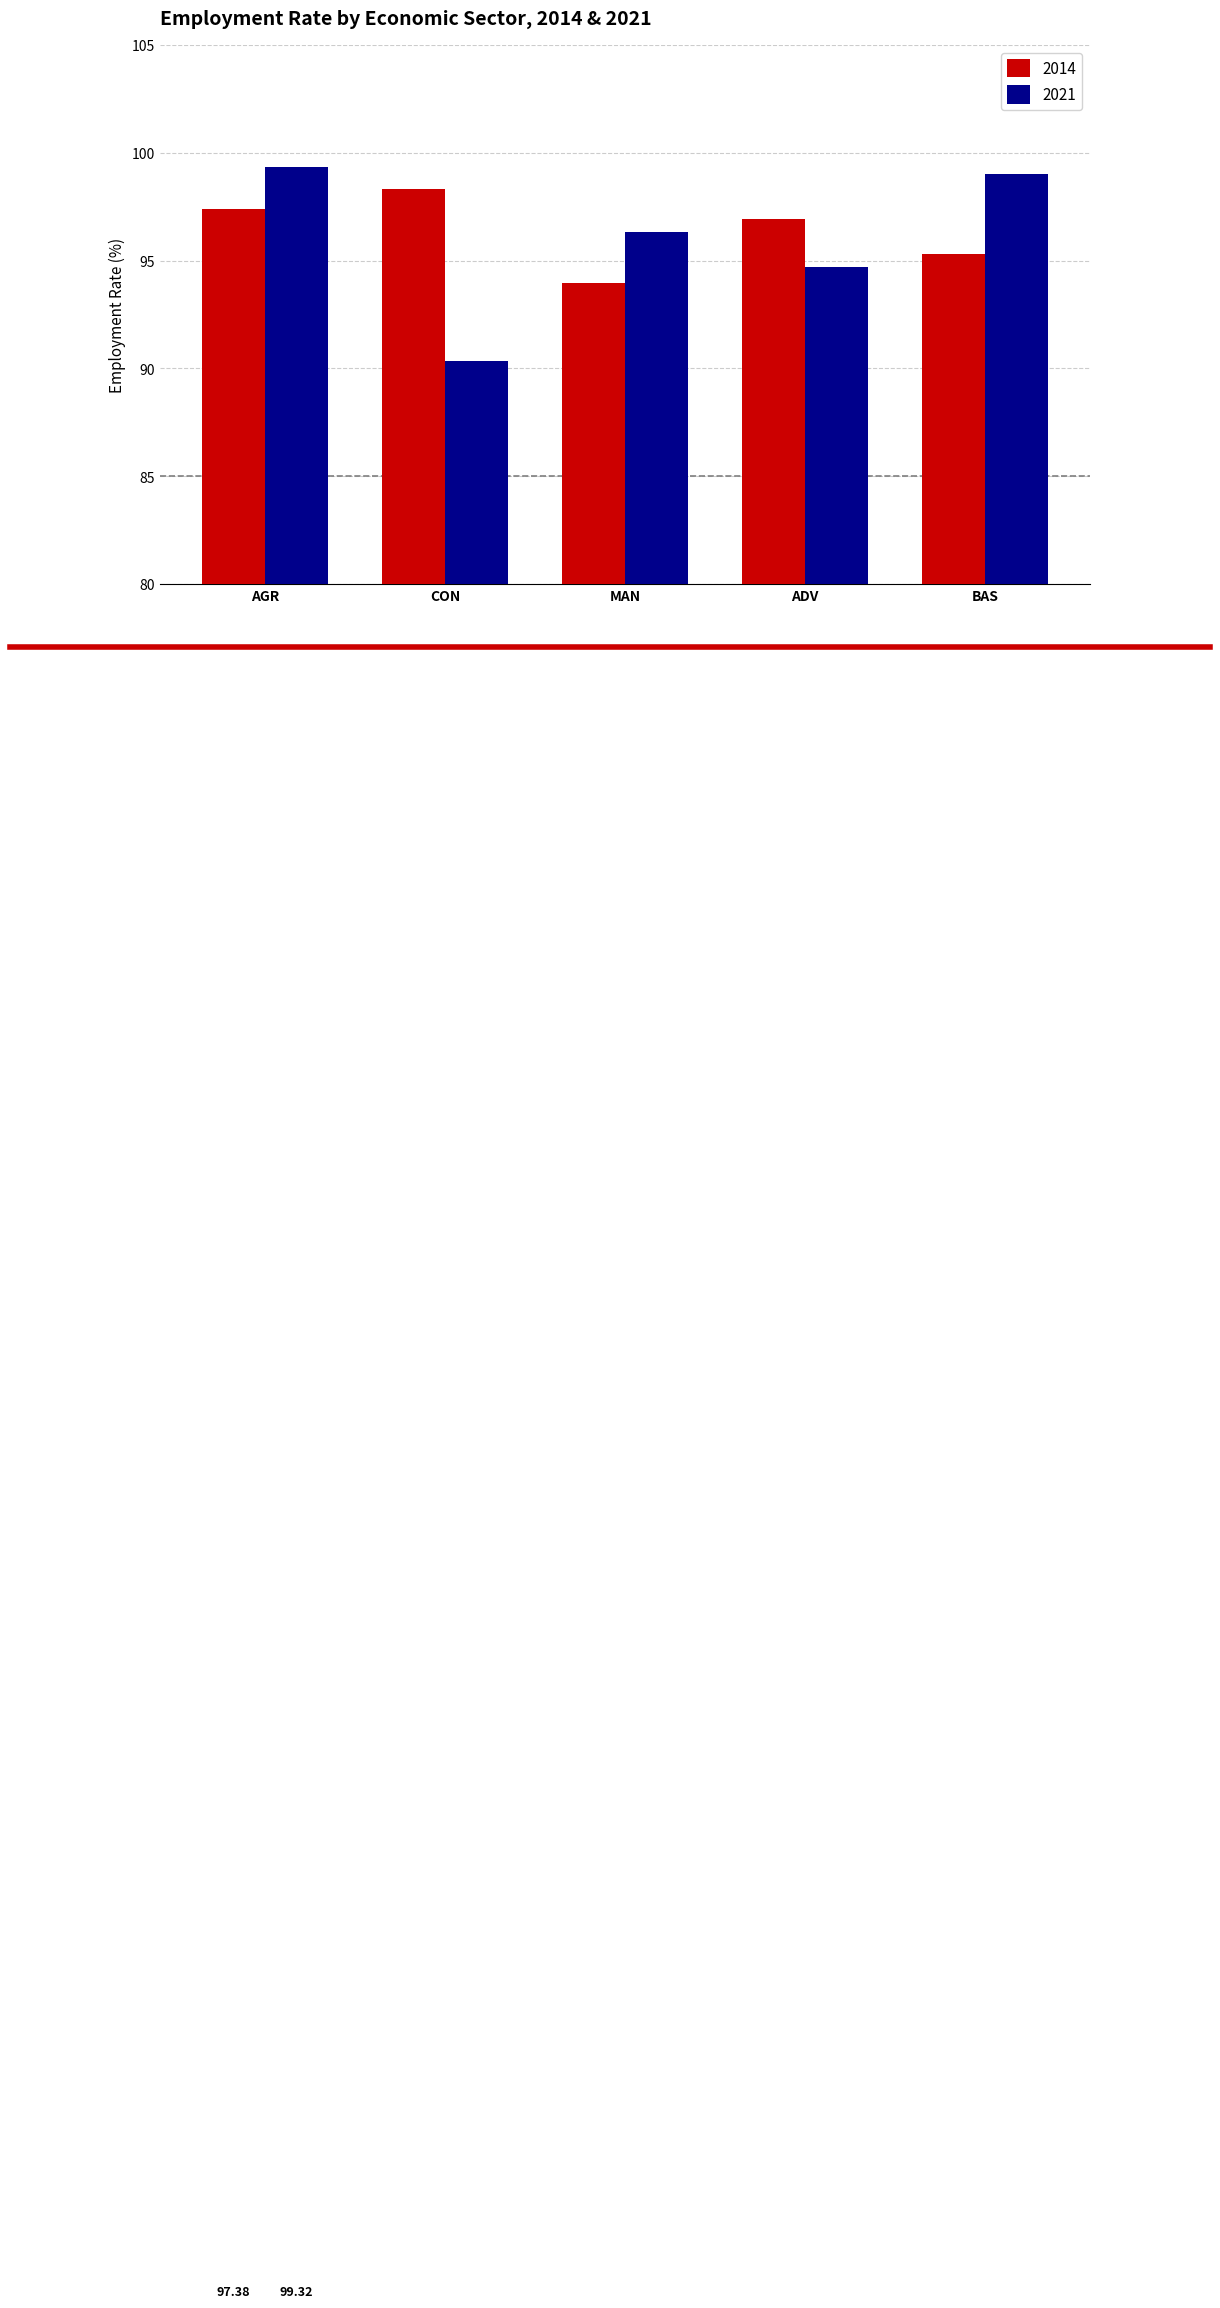

Rank the series by their maximum value, from lowest to highest.

2014, 2021